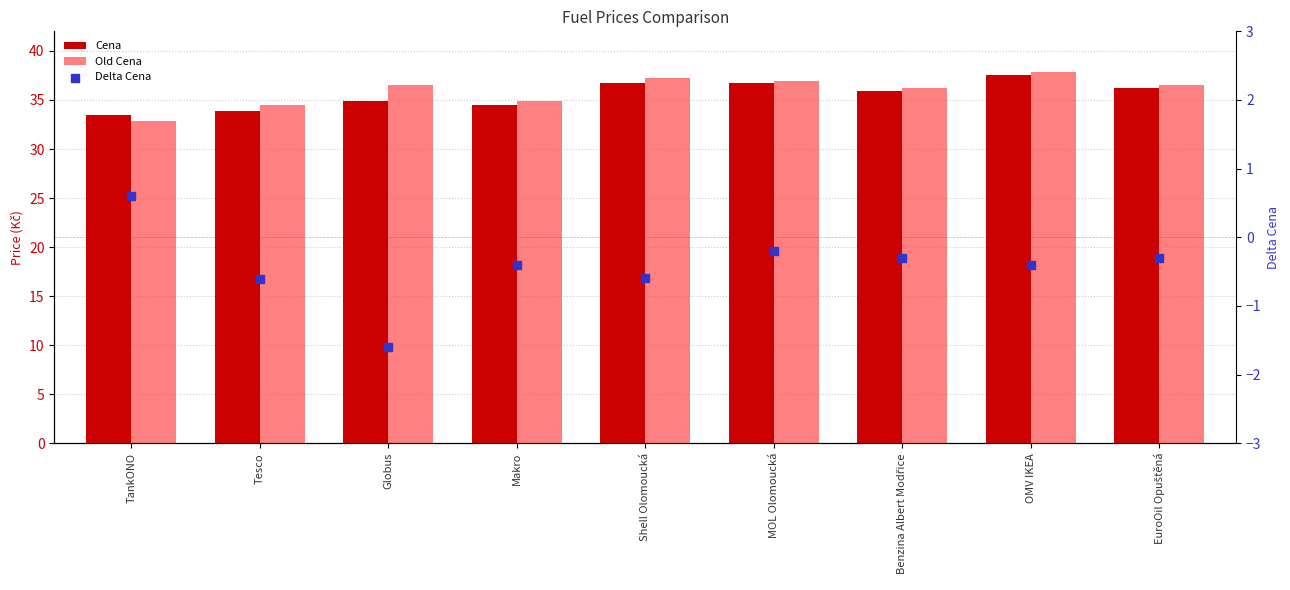

What is the total value across all series at Makro?

69.0